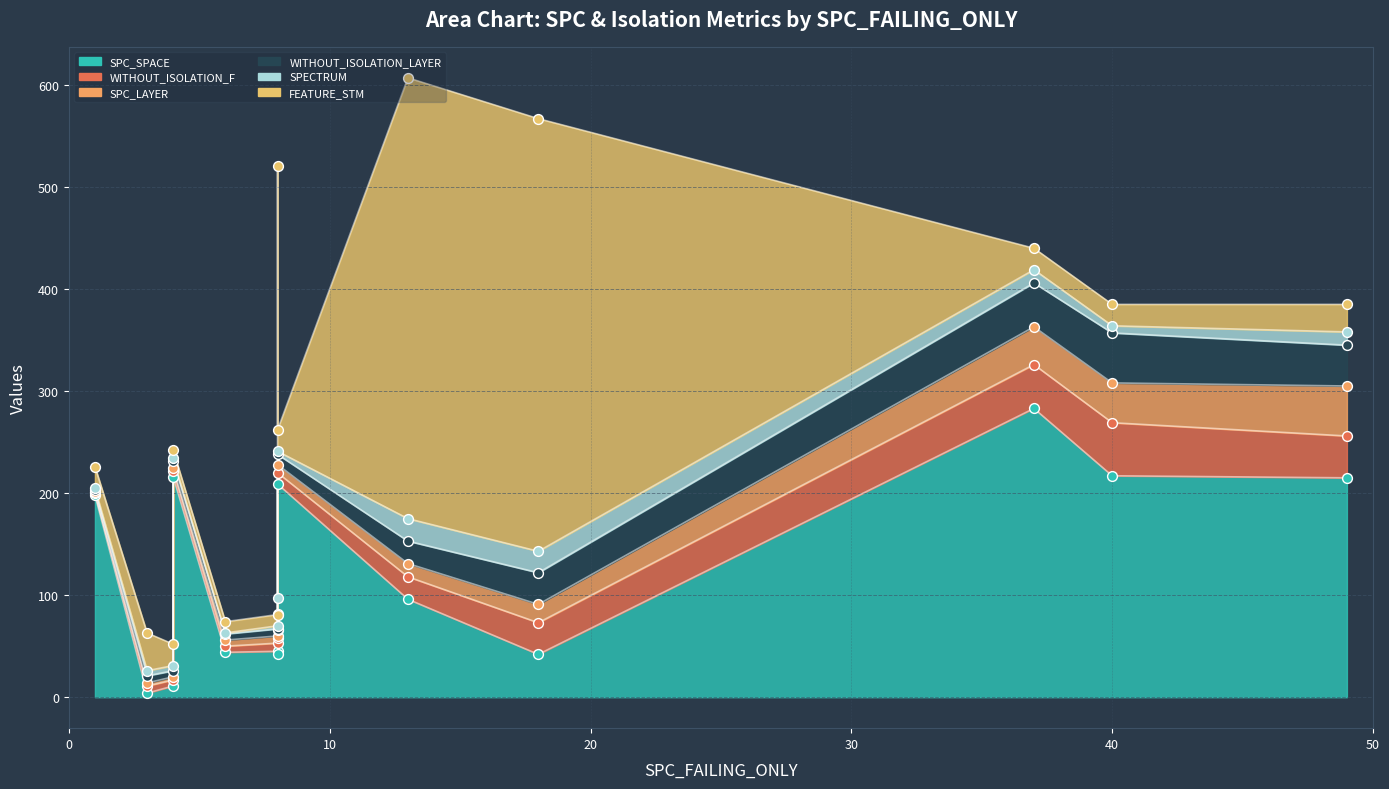

Which series has the largest total across all categories?

SPC_SPACE